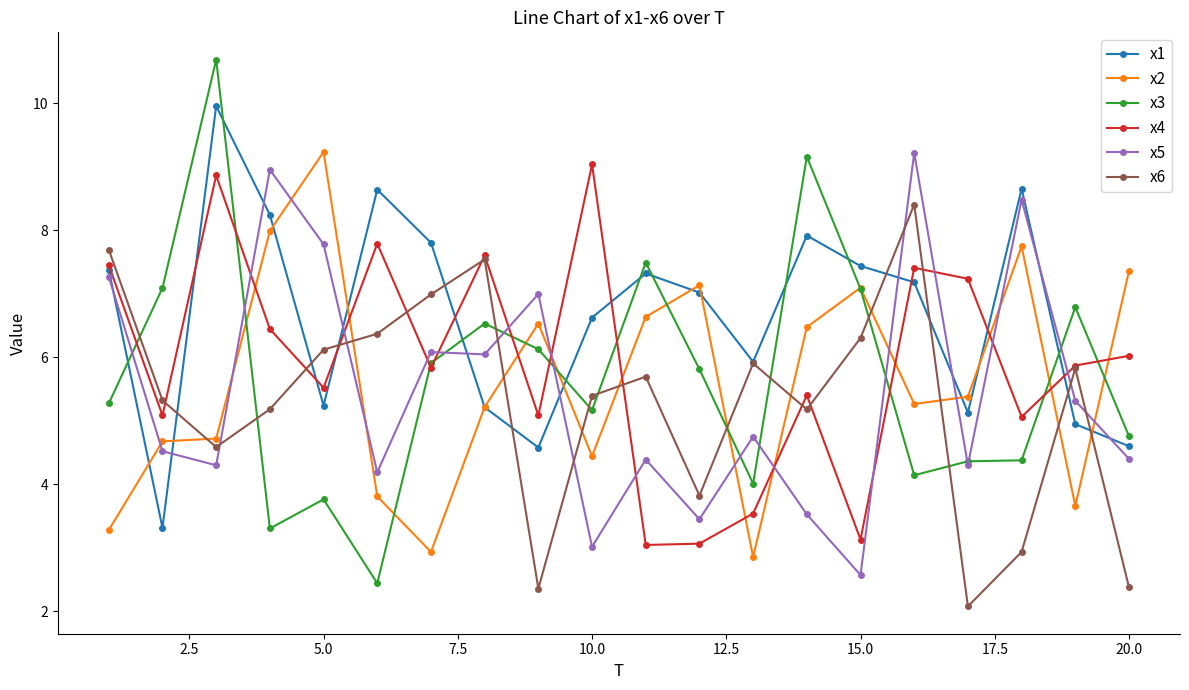

What is the highest value of the x1 series?

10.0